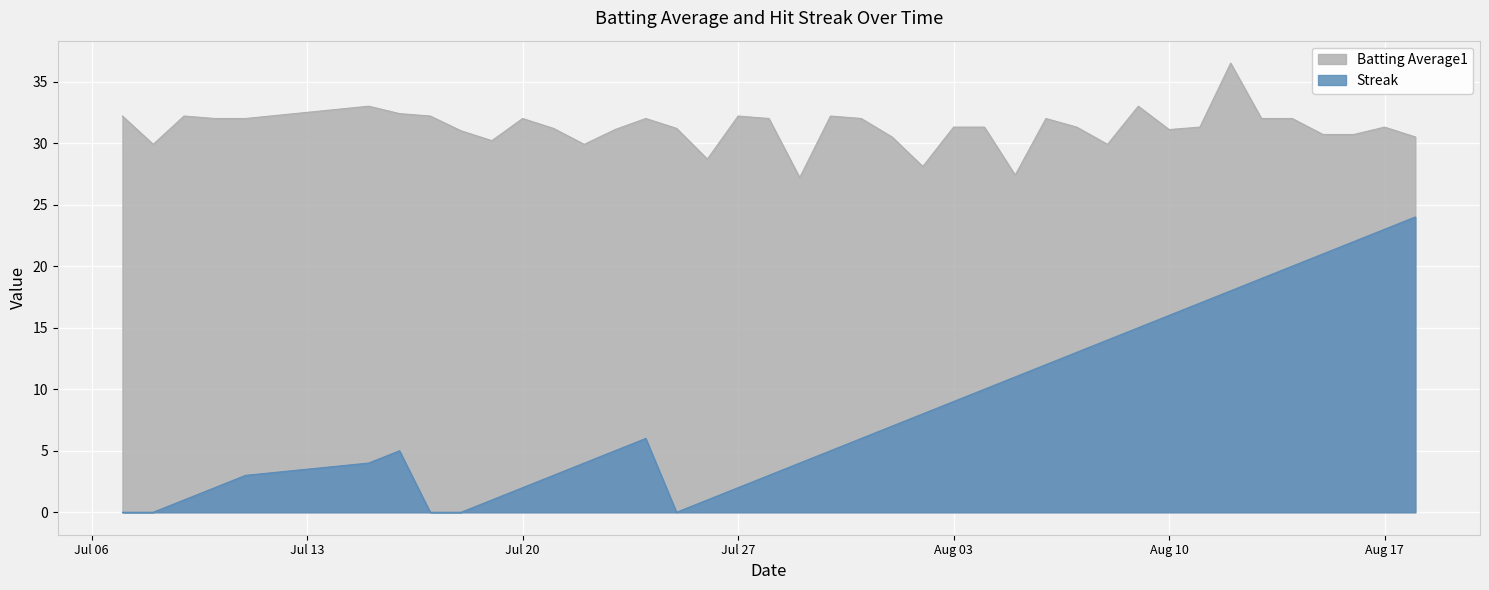

At which category does Streak reach its first local peak?

2010-07-16